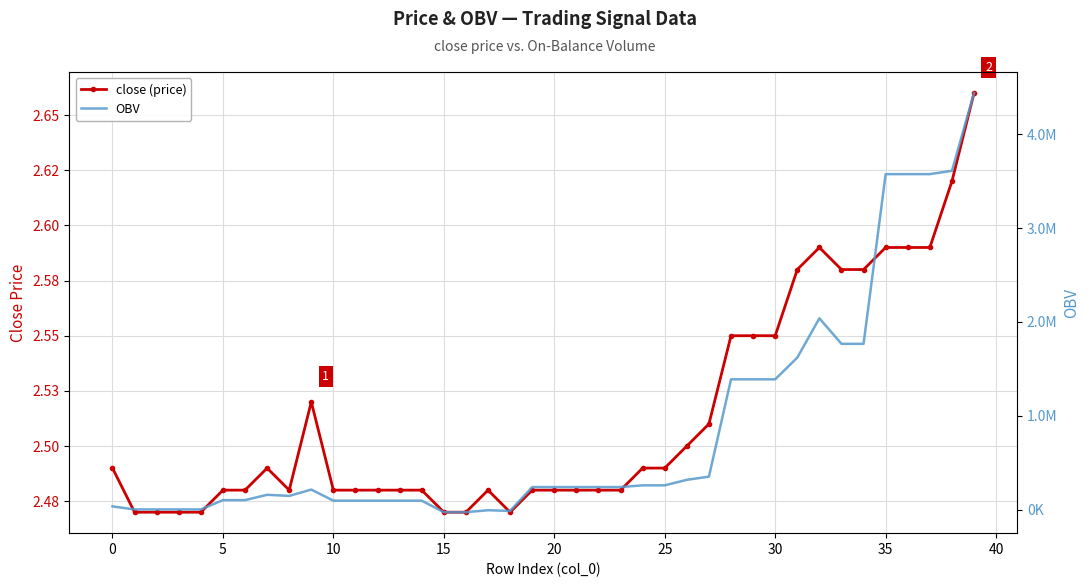

List the series in order of their overall mean, lowest first.

close (price), OBV